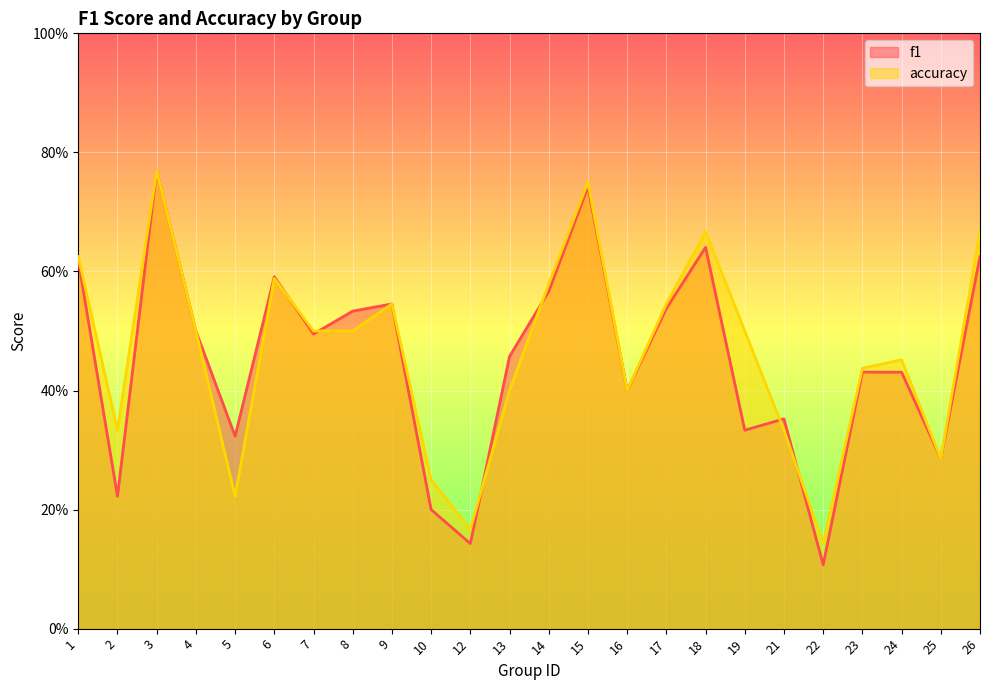

In f1, how many points are higher than both neighbors (excluding endpoints)?

7